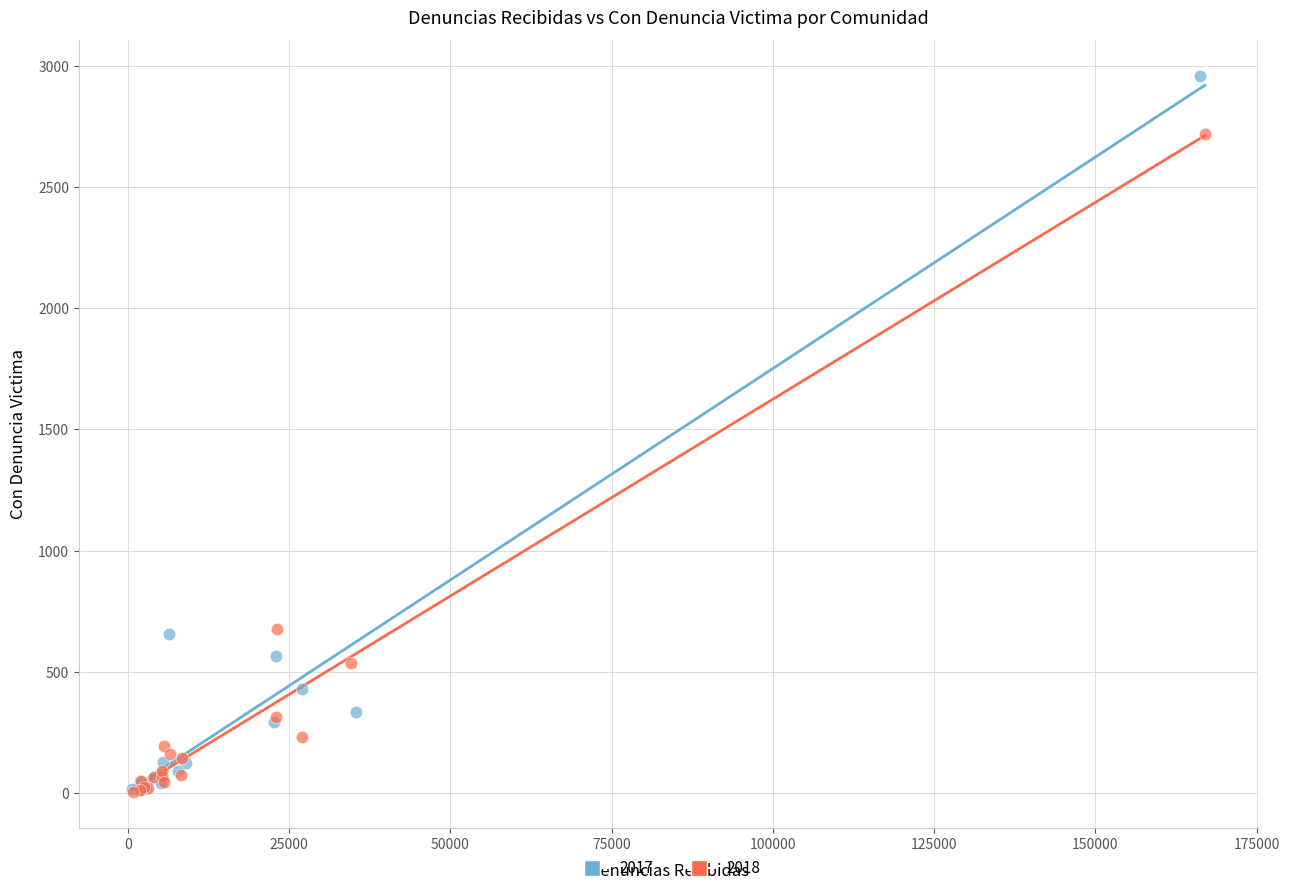

Which series reaches the maximum Y coordinate?

2017